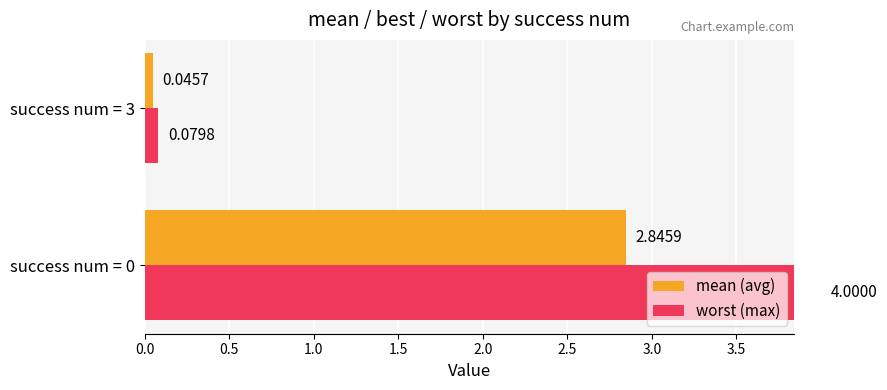

What is the spread (max minus min) of values at success num = 0?

1.2